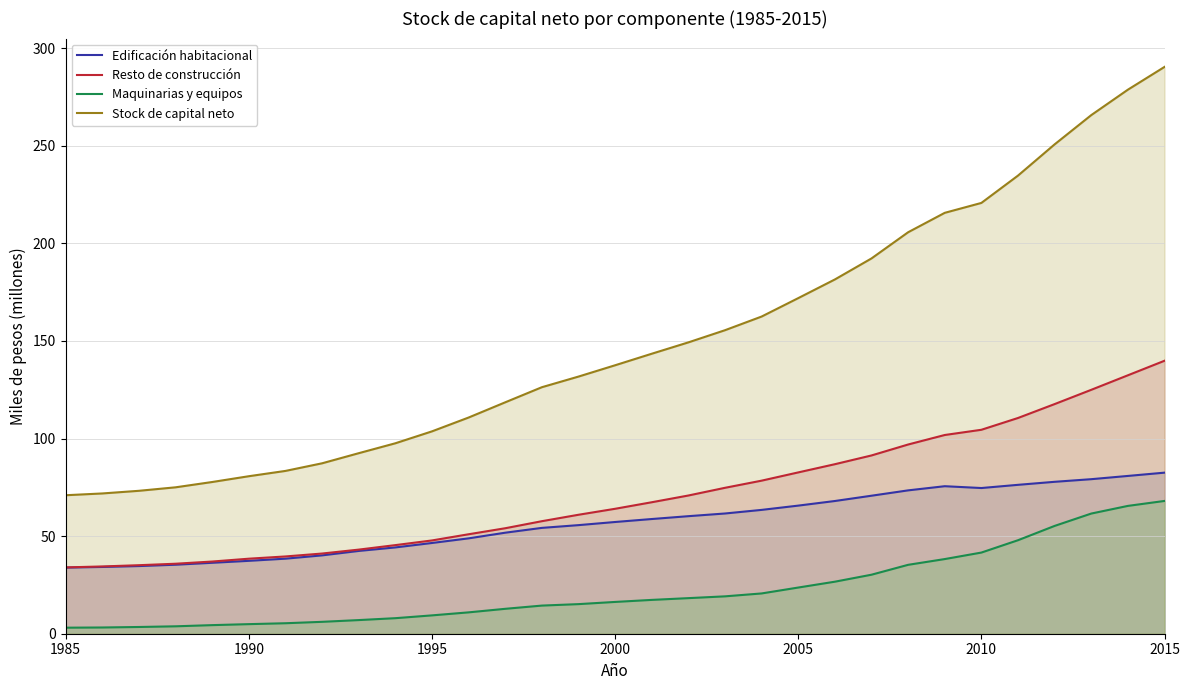

What is the difference between the maximum and second lowest values in the Maquinarias y equipos series?

64.8